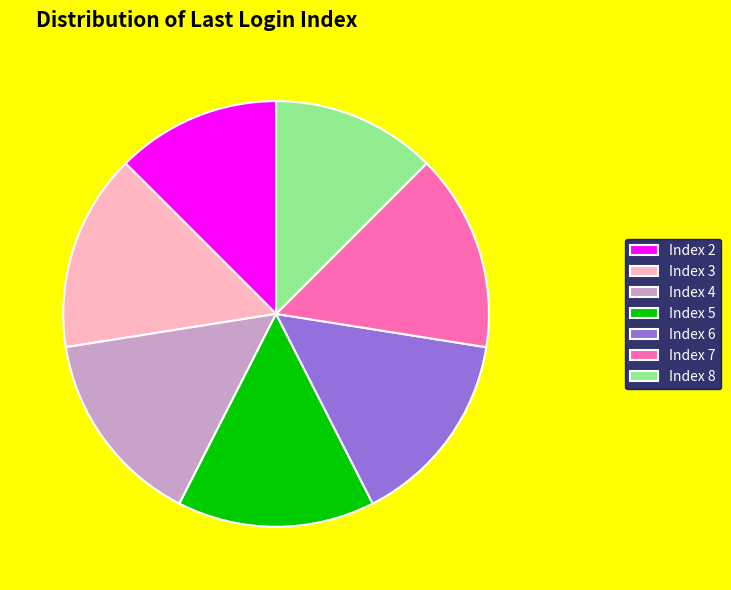

Is Index 3 the majority of the pie?

No